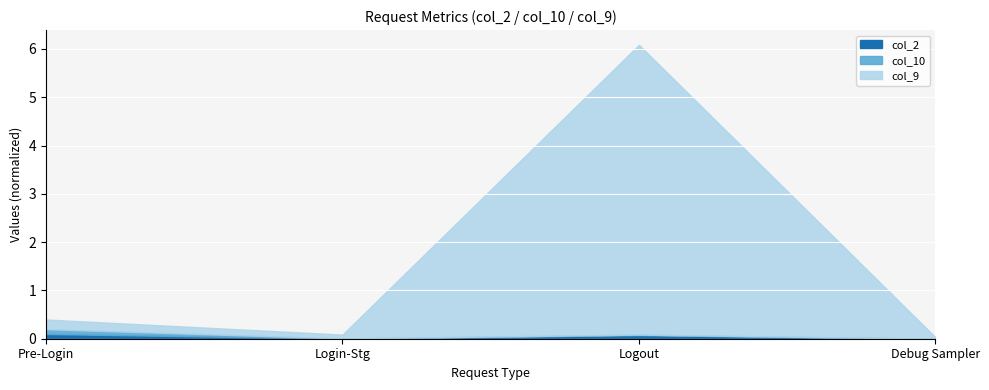

What position from the left is Logout?

3